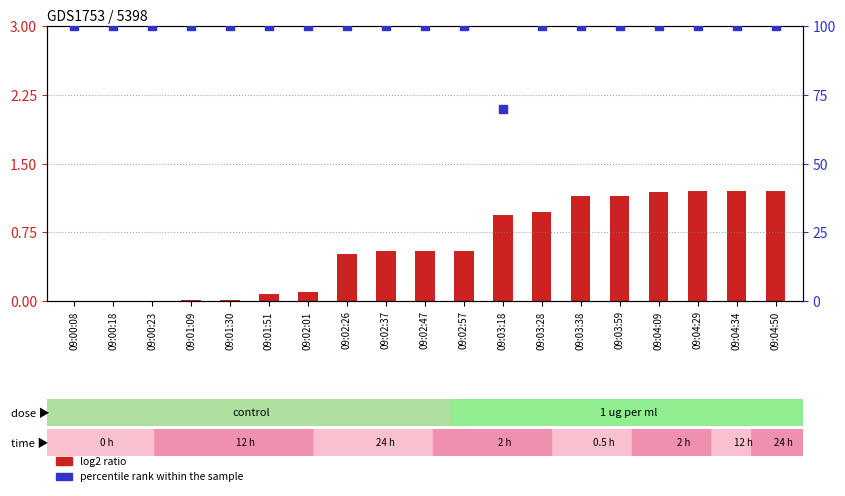

What are all the series names shown in the legend?

log2 ratio, percentile rank within the sample